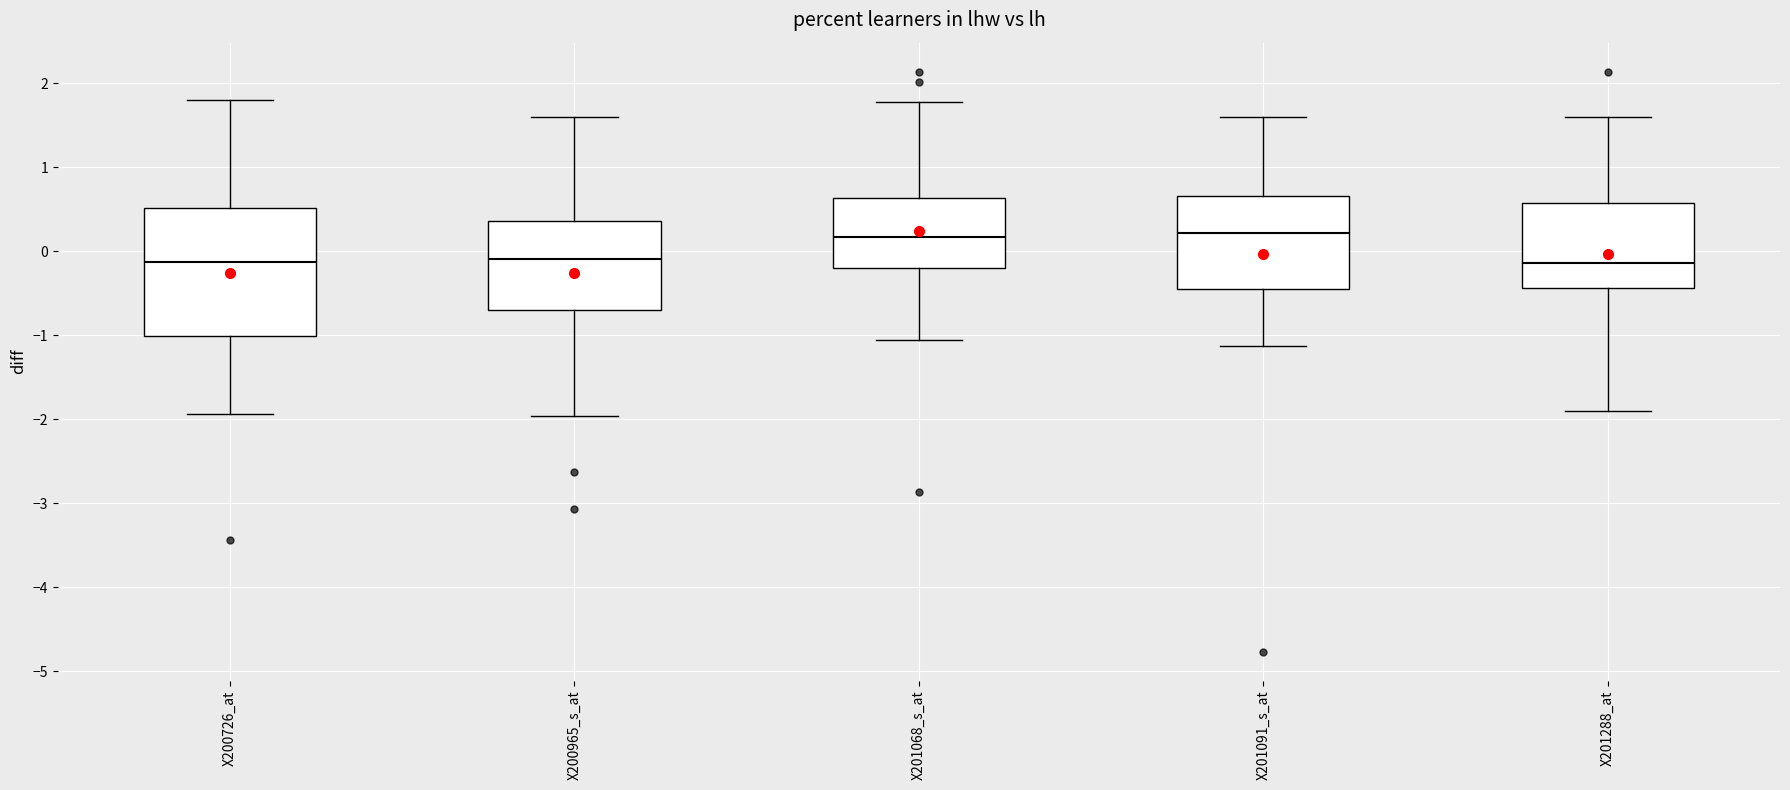

Where does the median line of the box for X200726_at sit on the y-axis? The values are not printed on the chart, so give them approximately, as read against the axis.

-0.1